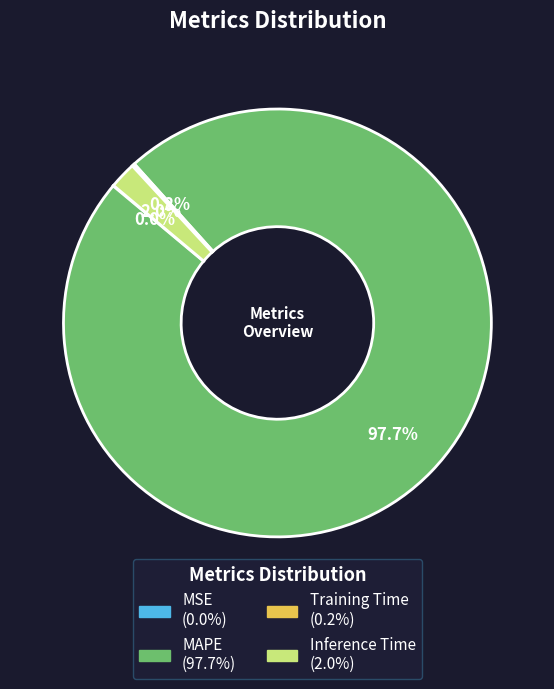

What is the largest slice in the pie chart?

MAPE